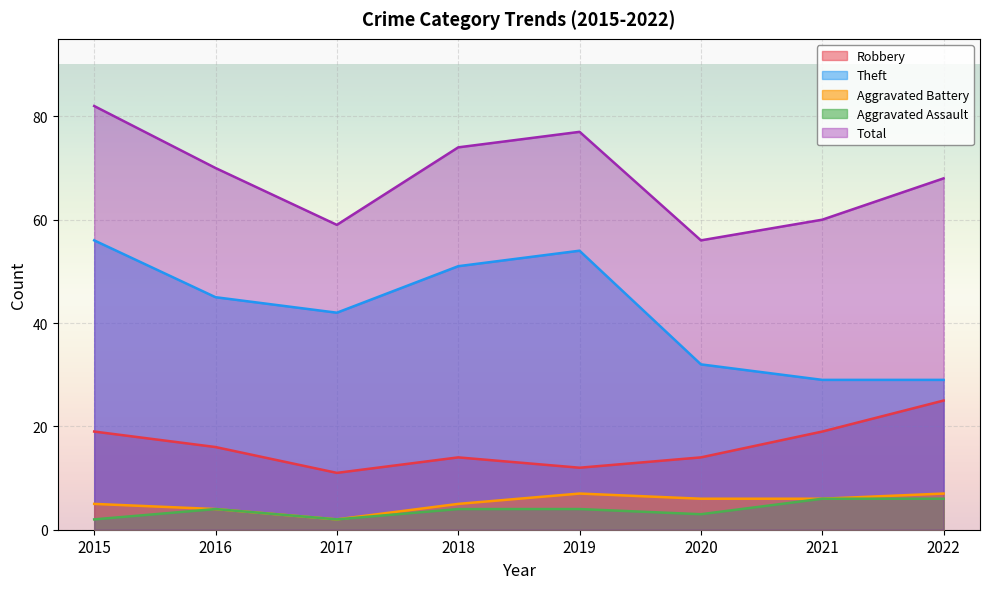

Where is the first local minimum for Robbery?

2017